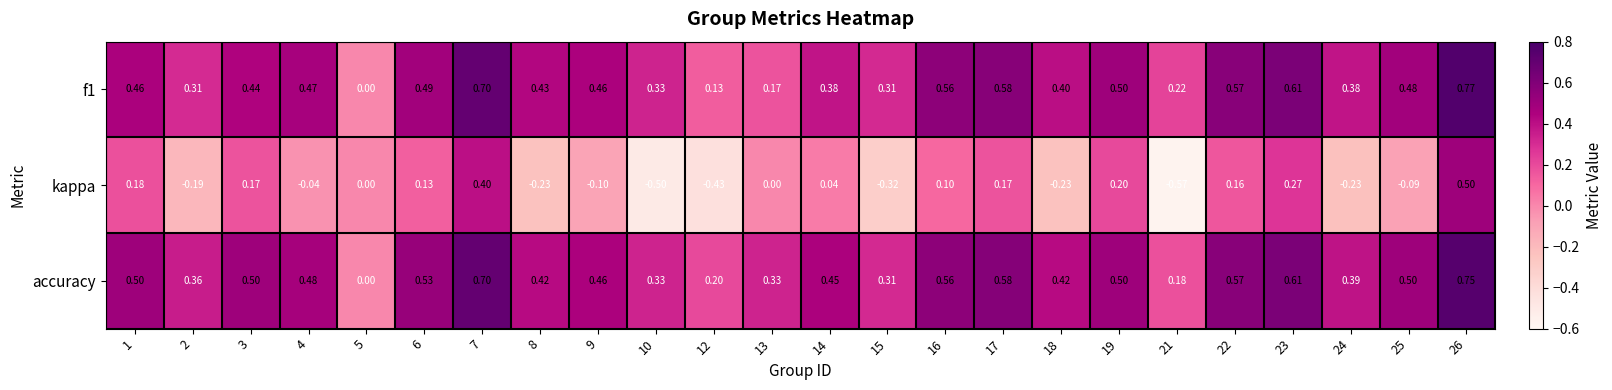

Which series has the largest range (max minus min)?

kappa